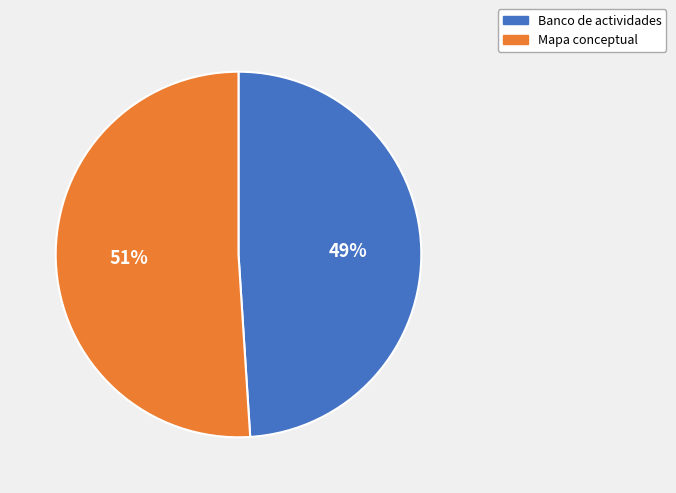

Is the sum of Banco de actividades and Mapa conceptual greater than half?

Yes